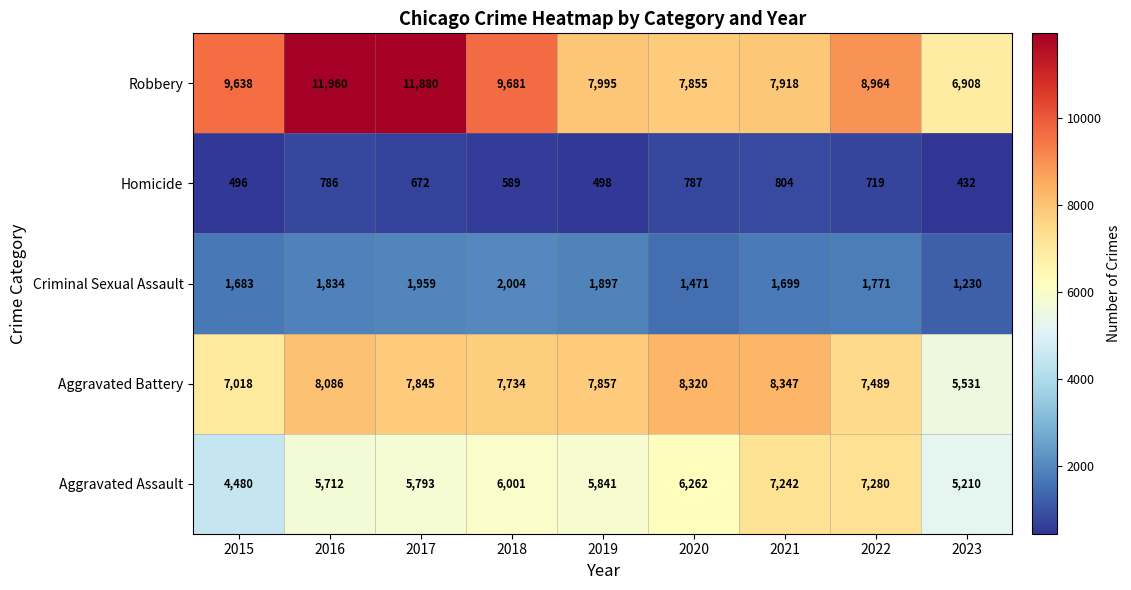

What is the difference between the maximum and minimum values in the Criminal Sexual Assault series?

774